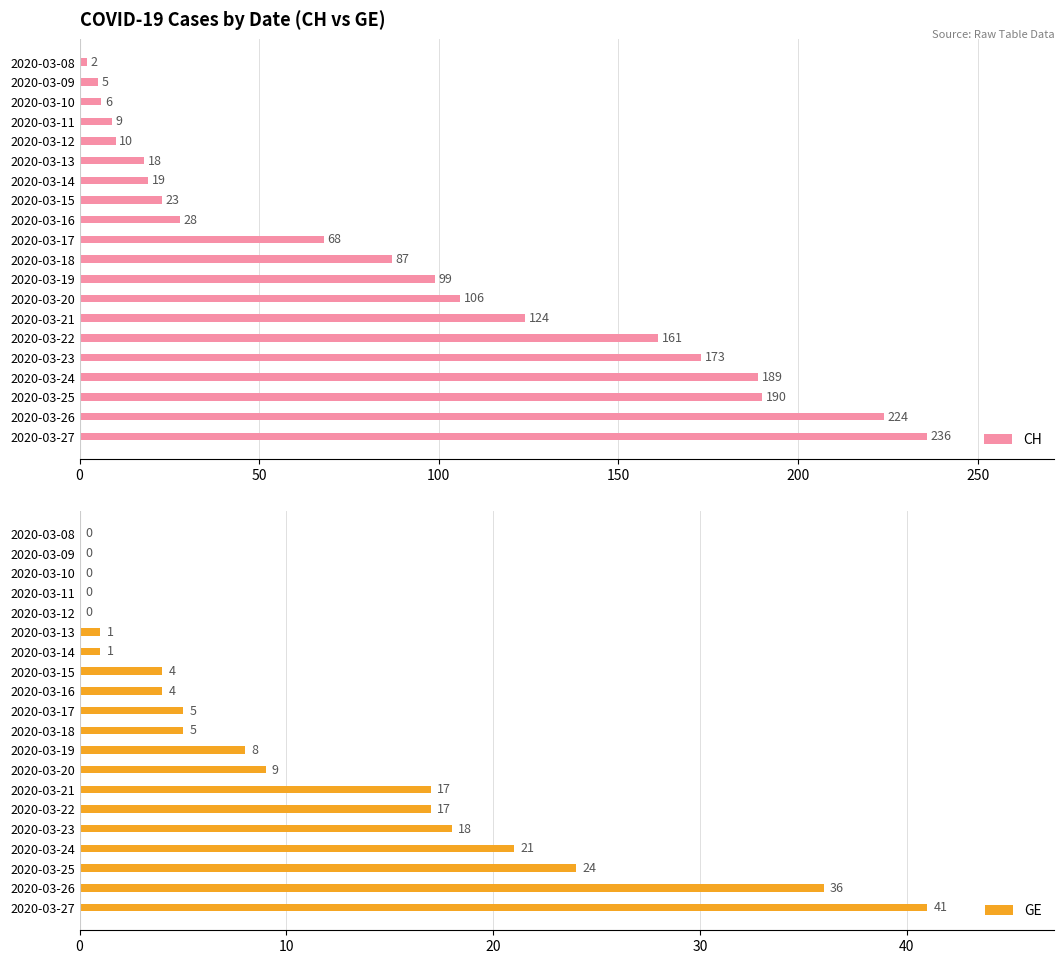

What is the highest value of the CH series?

236